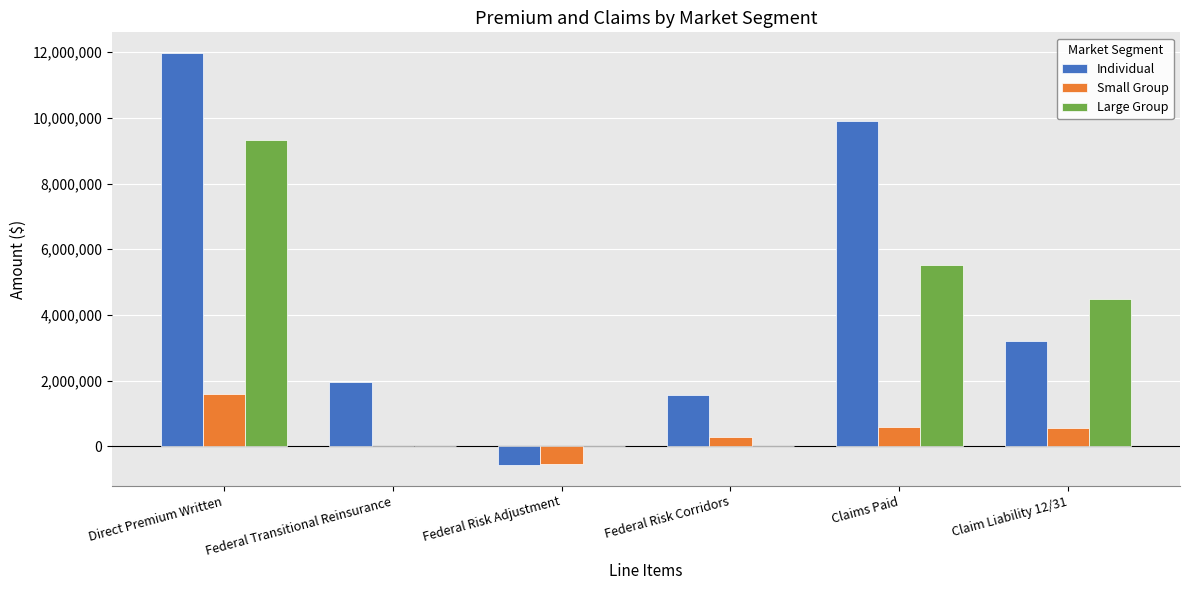

What is the sum of all Small Group values?

2473572